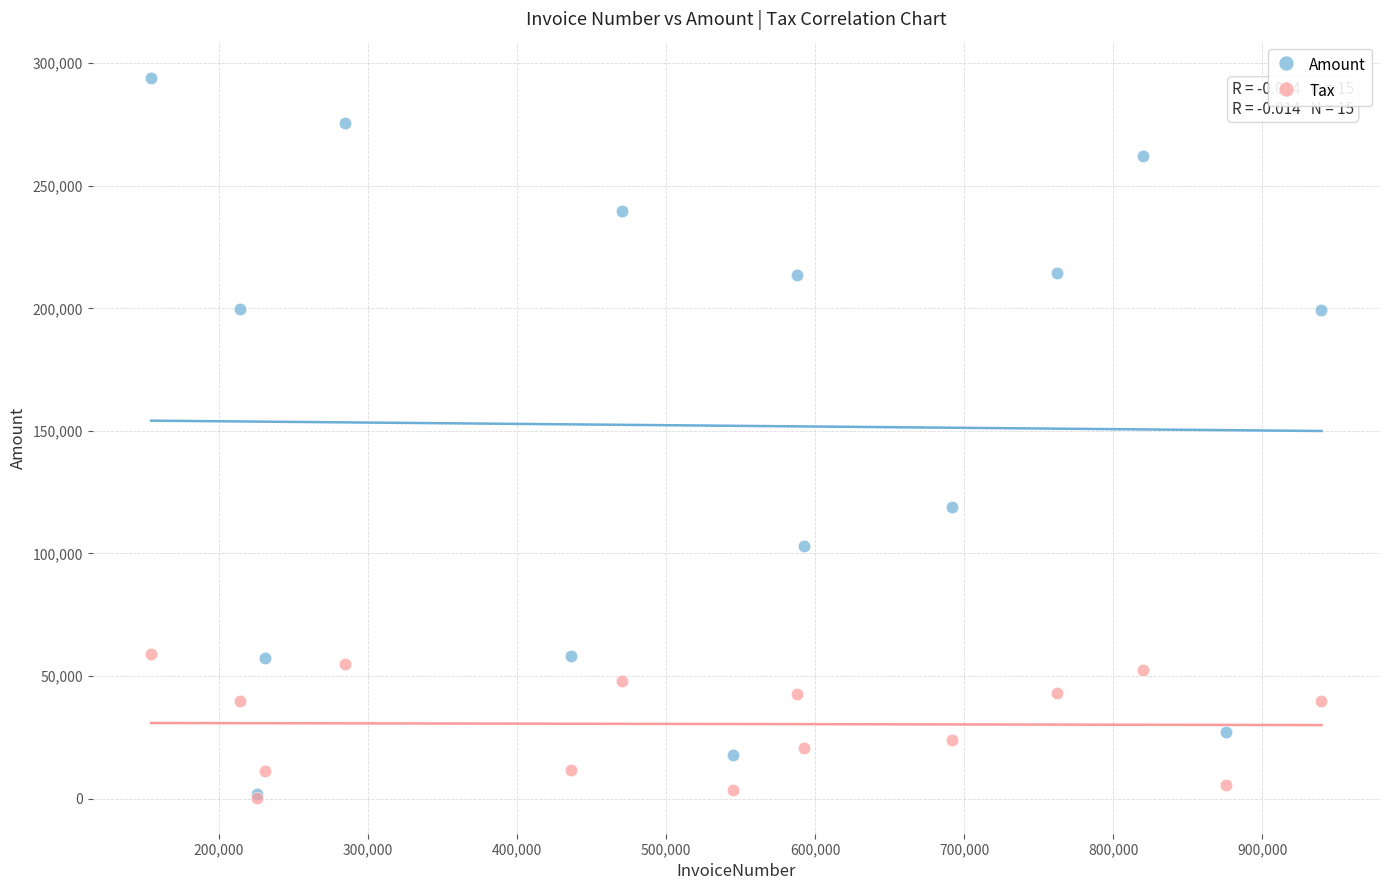

In the Amount series, what Y value is closest to 147955?

118892.0